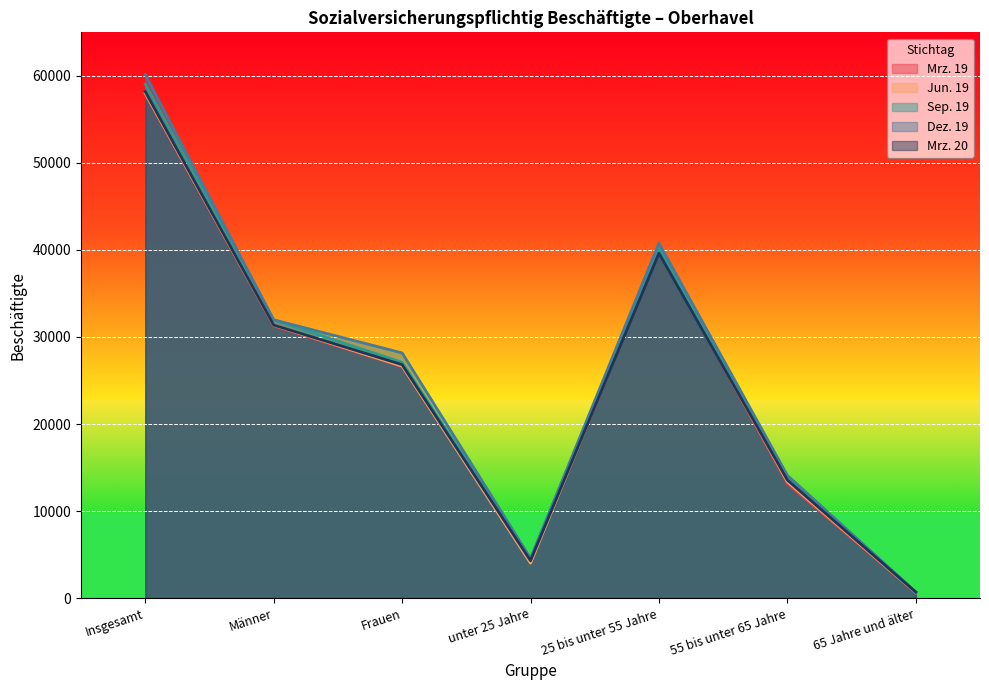

How many values in the Jun. 19 series are below 26649?

3